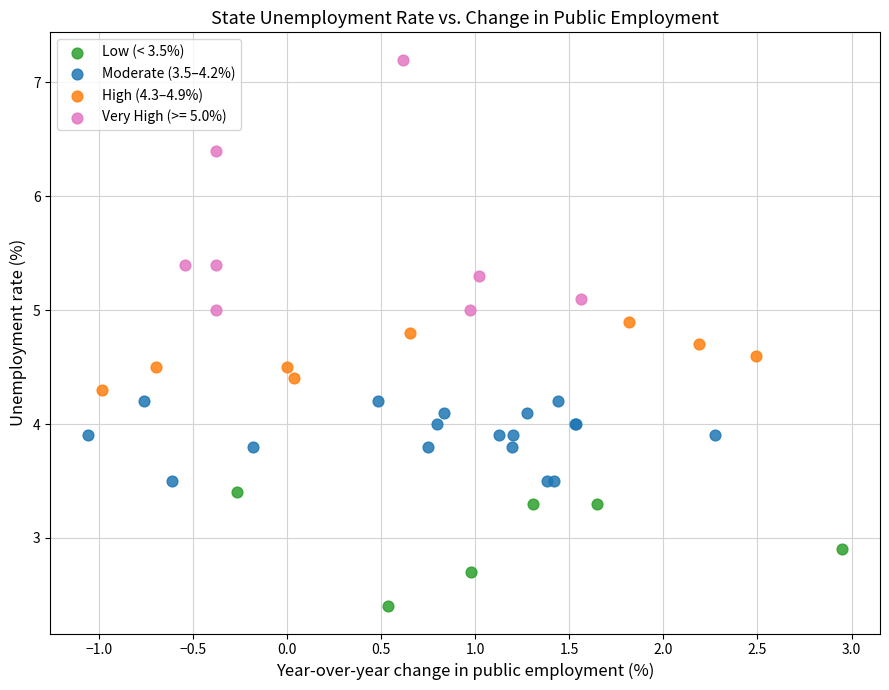

Which series reaches the maximum Y coordinate?

Very High (>= 5.0%)